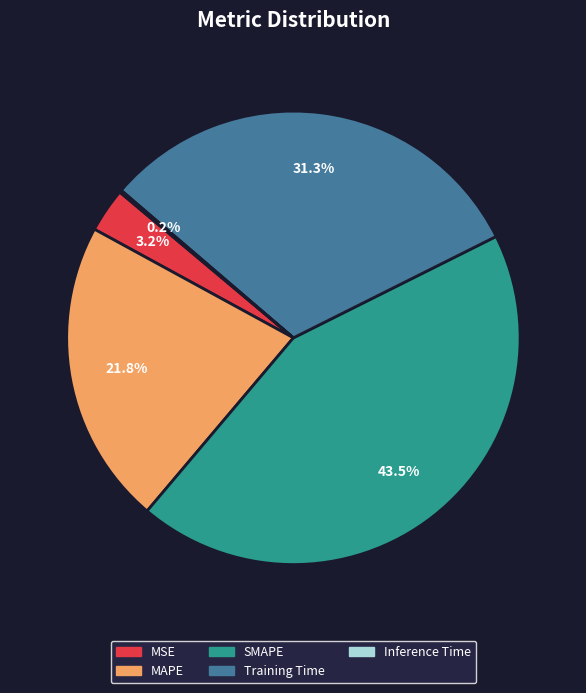

To the nearest percent, what is the difference between the largest and smallest slice percentages?

43%